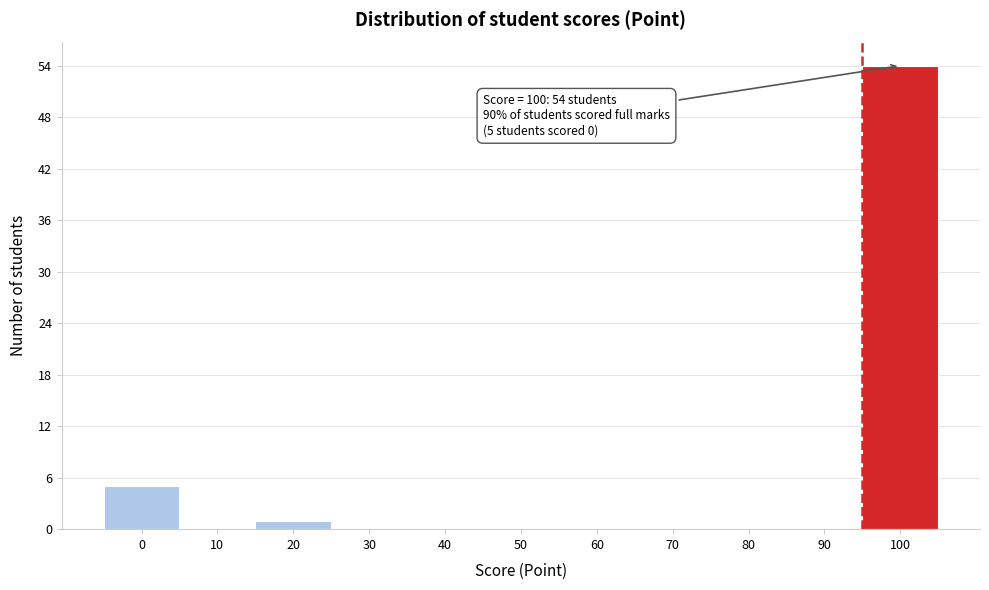

Reading right to left, extract all data points from this chart.

100=54	90=0	80=0	70=0	60=0	50=0	40=0	30=0	20=1	10=0	0=5